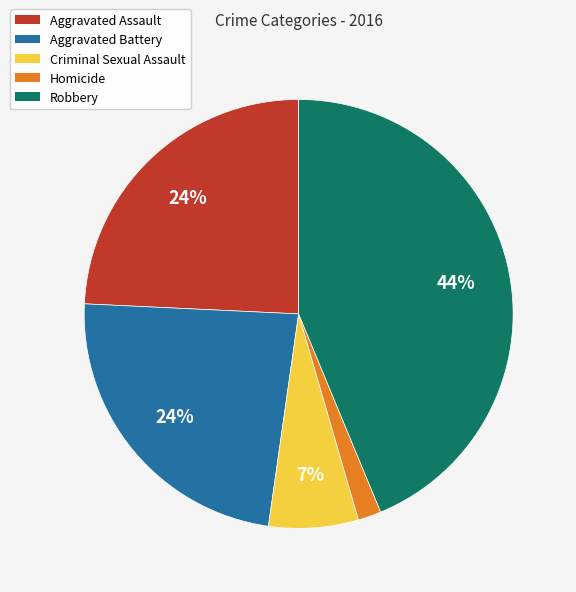

Is Robbery the majority of the pie?

No